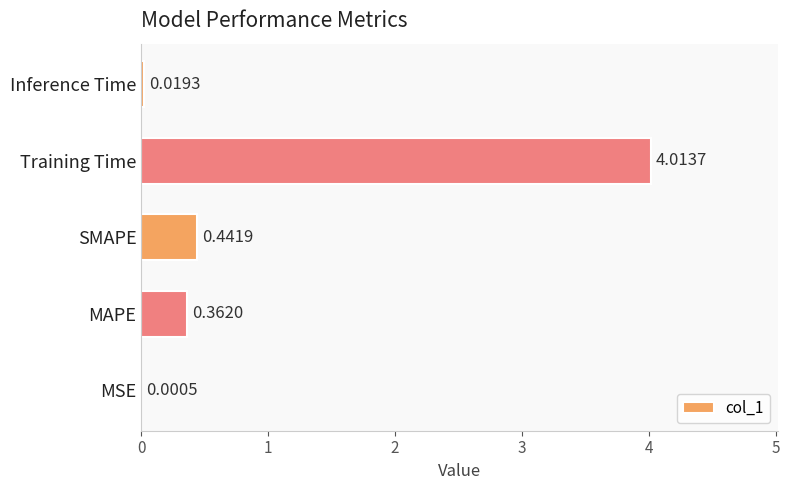

What is the average value?

1.0